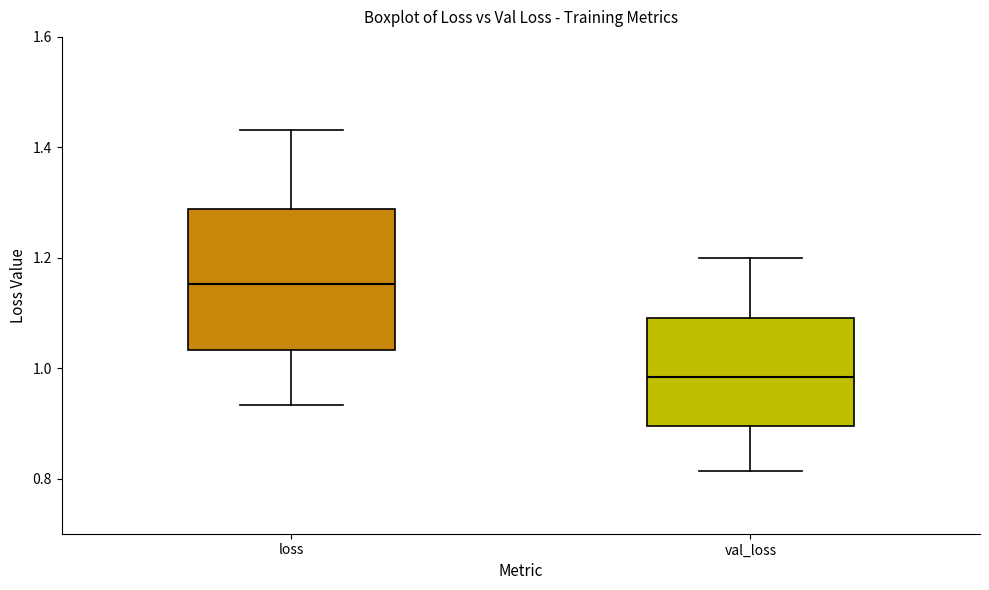

Where is the upper edge of the box for loss on the y-axis? The values are not printed on the chart, so give them approximately, as read against the axis.

1.28